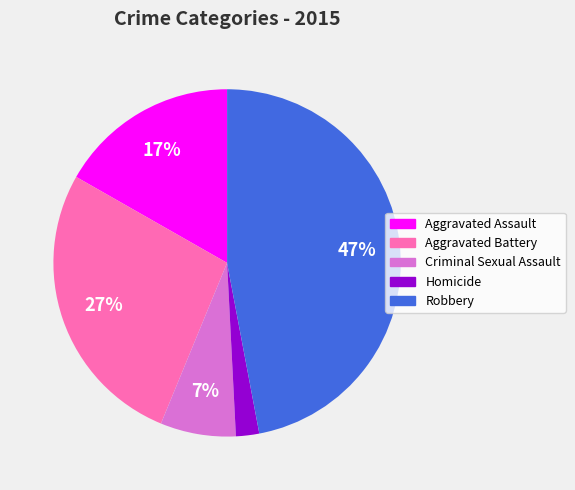

To the nearest percent, what portion does Aggravated Battery represent?

27%